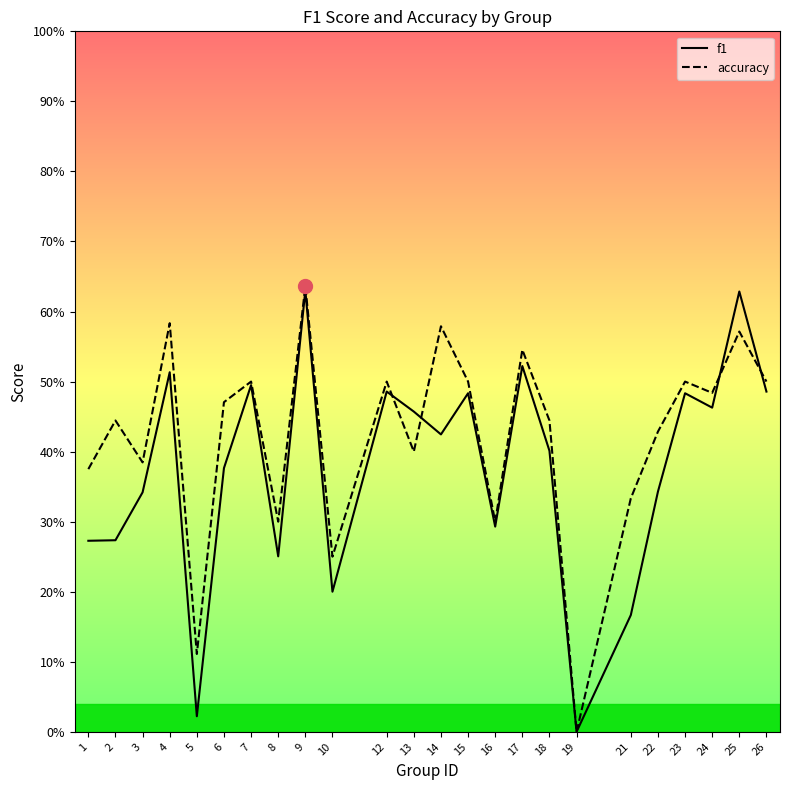

What is the difference between the highest and lowest values at 2?

0.2